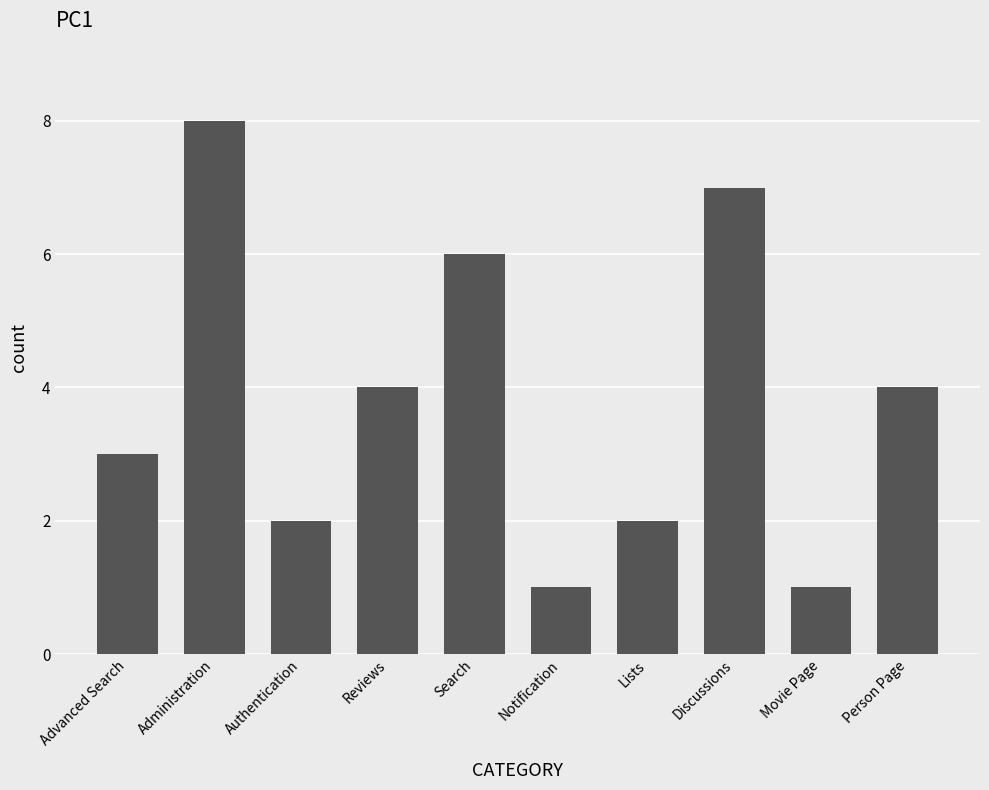

Which label corresponds to the largest value in the chart?

Administration